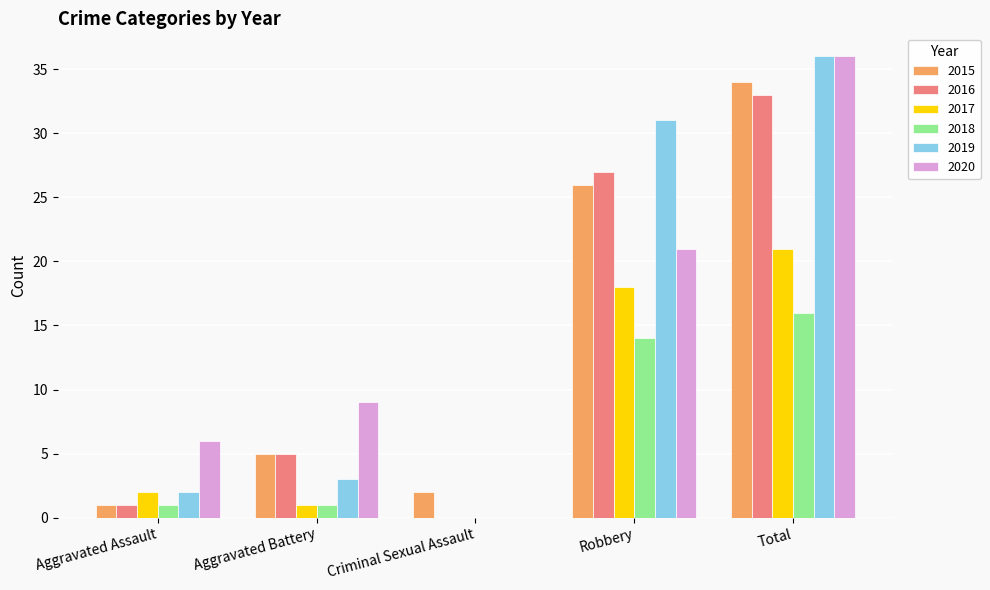

At which category does the chart reach its peak across all series?

Total